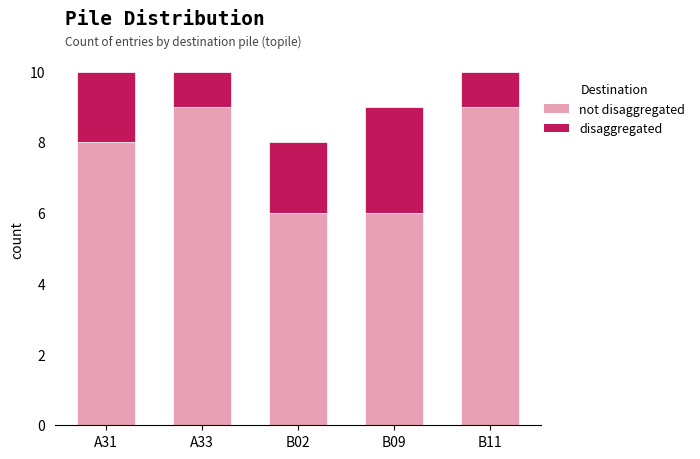

Count the number of categories in the chart.

5